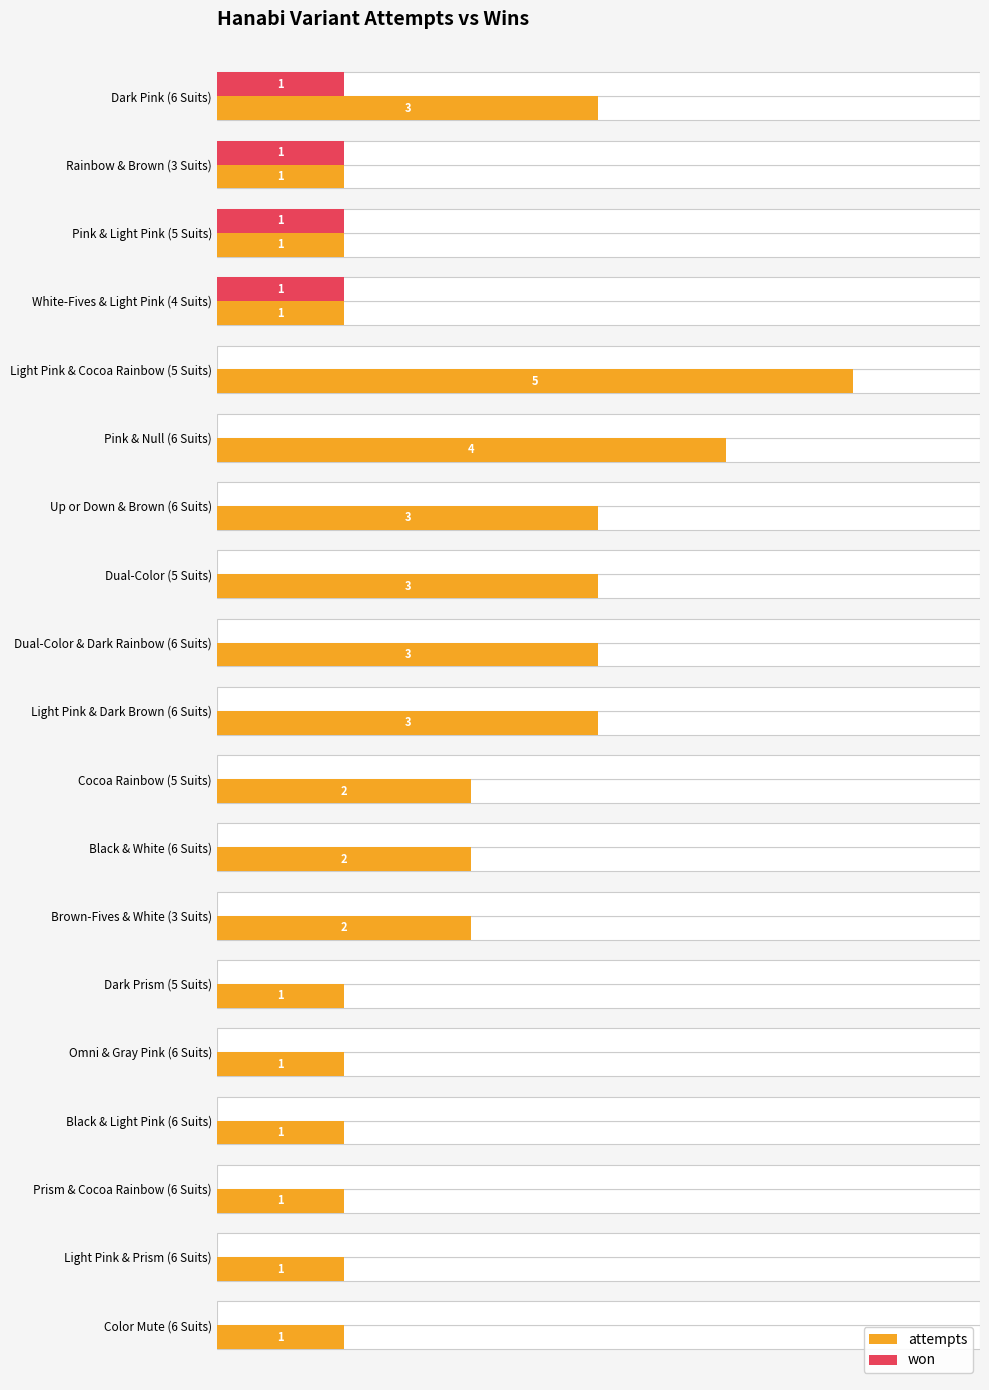

What is the difference between the maximum and minimum values in the attempts series?

4